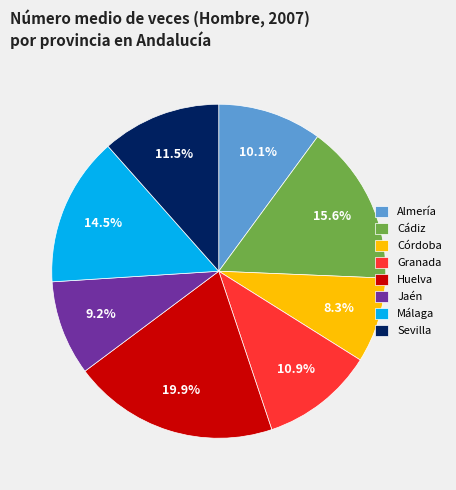

Does Granada account for over 50% of the chart?

No